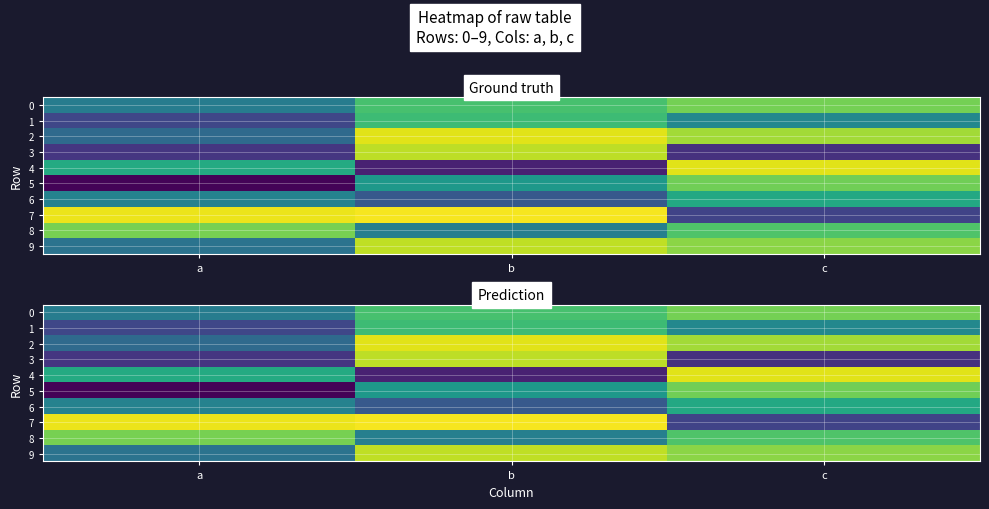

Is the value of 4 at b greater than the value of 1 at c?

No